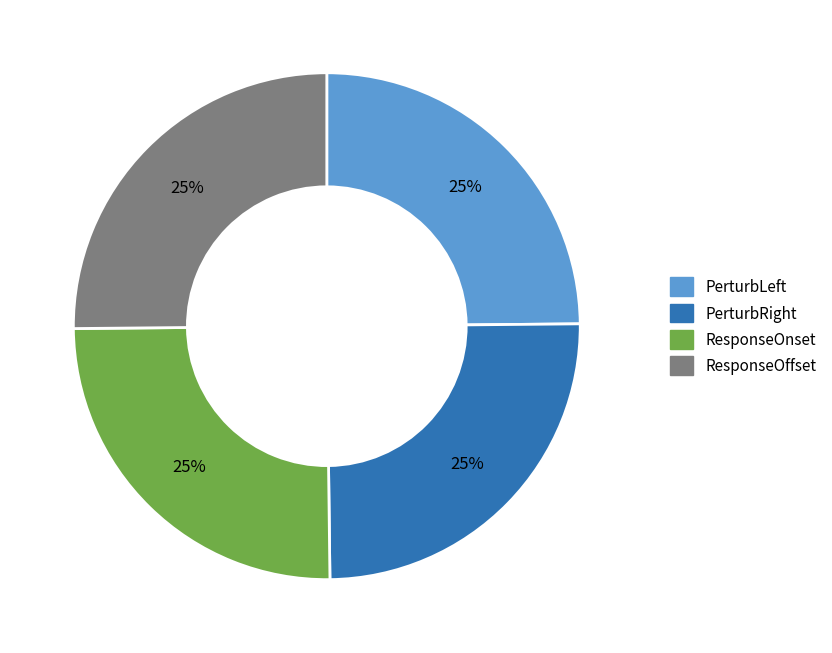

To the nearest percent, what is the combined percentage of ResponseOffset and PerturbLeft?

50%